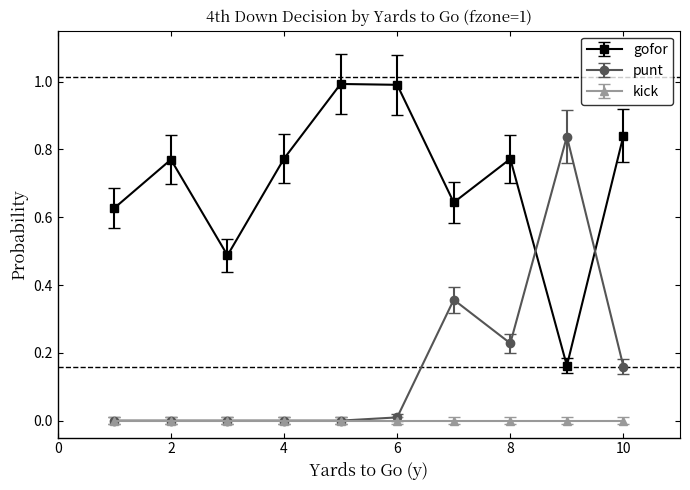

What is the maximum value shown in the chart?

1.0